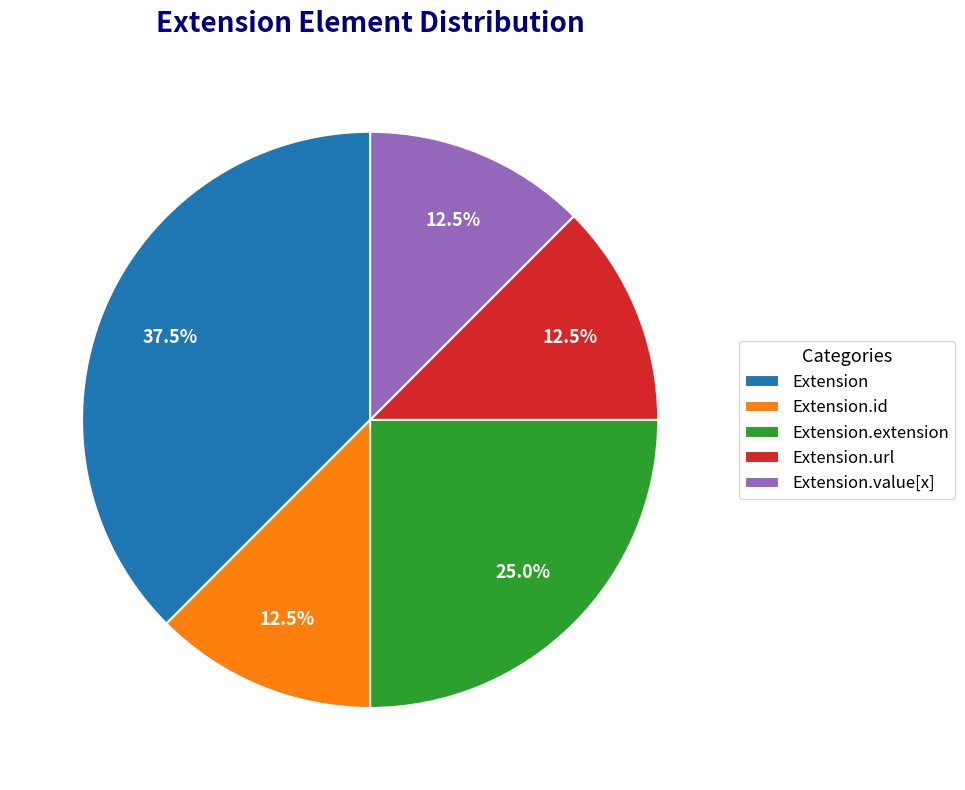

To the nearest percent, what is the difference between the Extension and Extension.url slice percentages?

25%